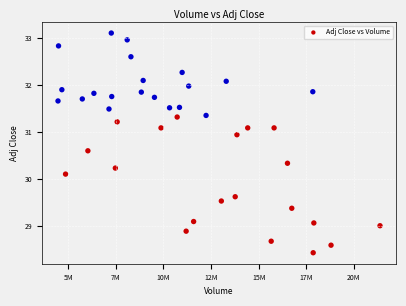

What is the range of X values (max minus min)?

16909100.0